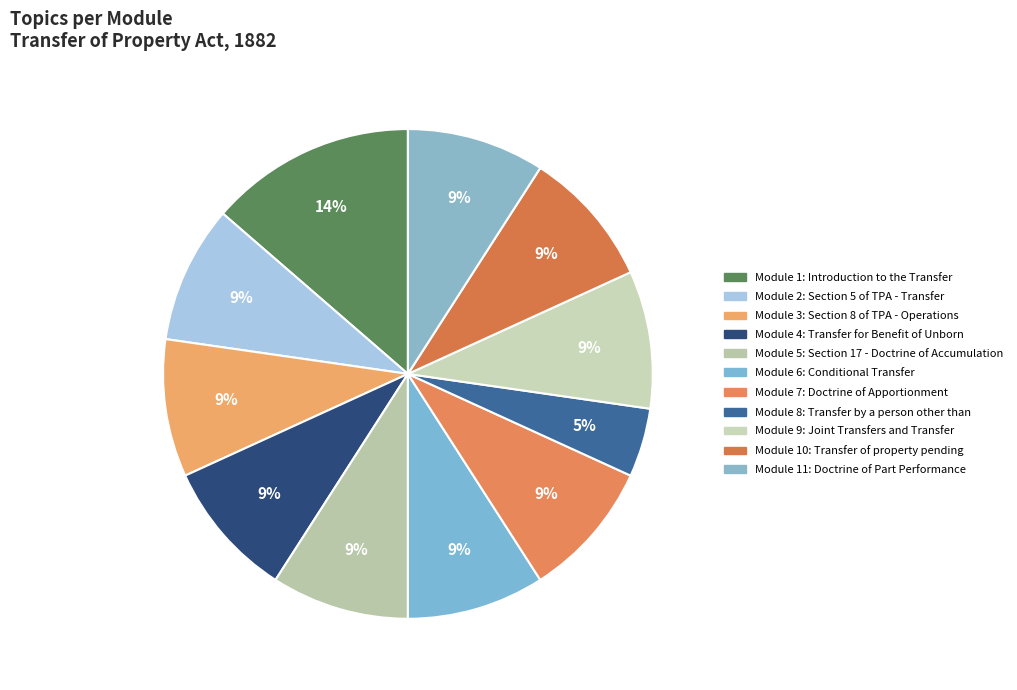

Count the number of slices in the pie.

11